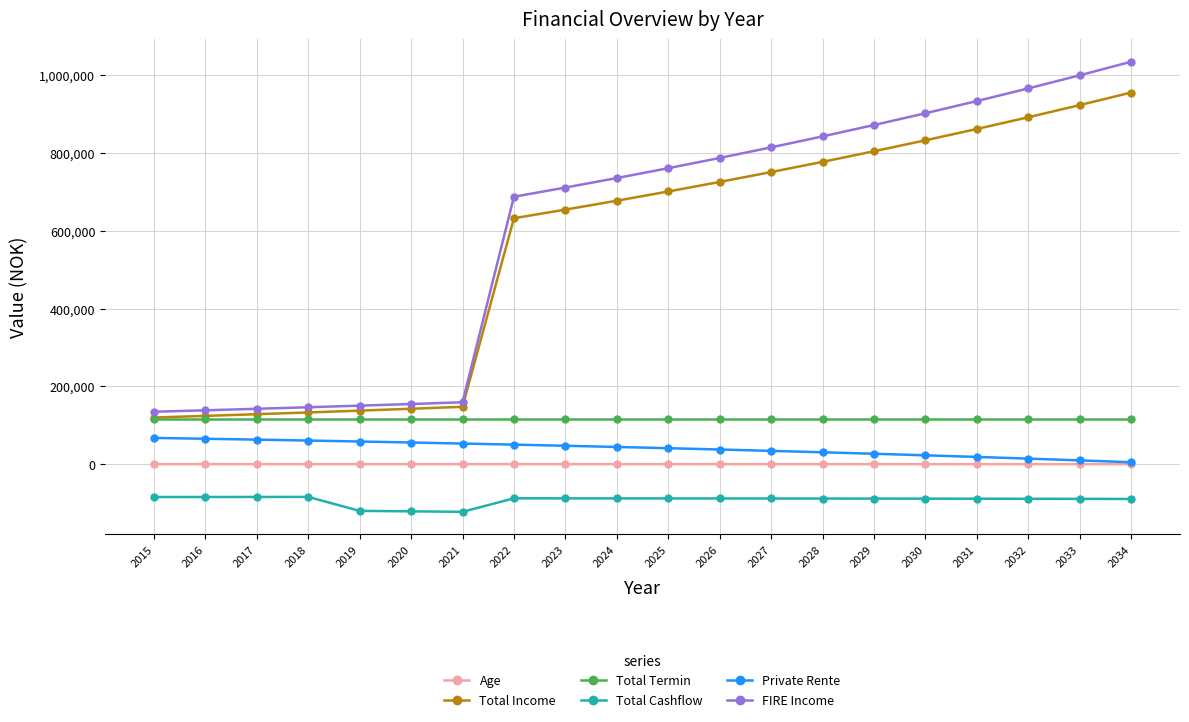

What is the value of the FIRE Income point at the 19th from the left?

1000353.9